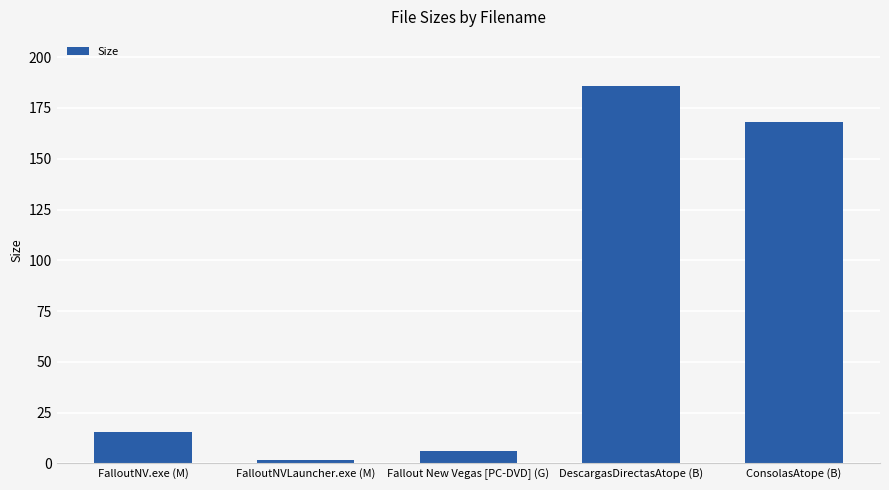

Where does the data first go above 15?

FalloutNV.exe (M)